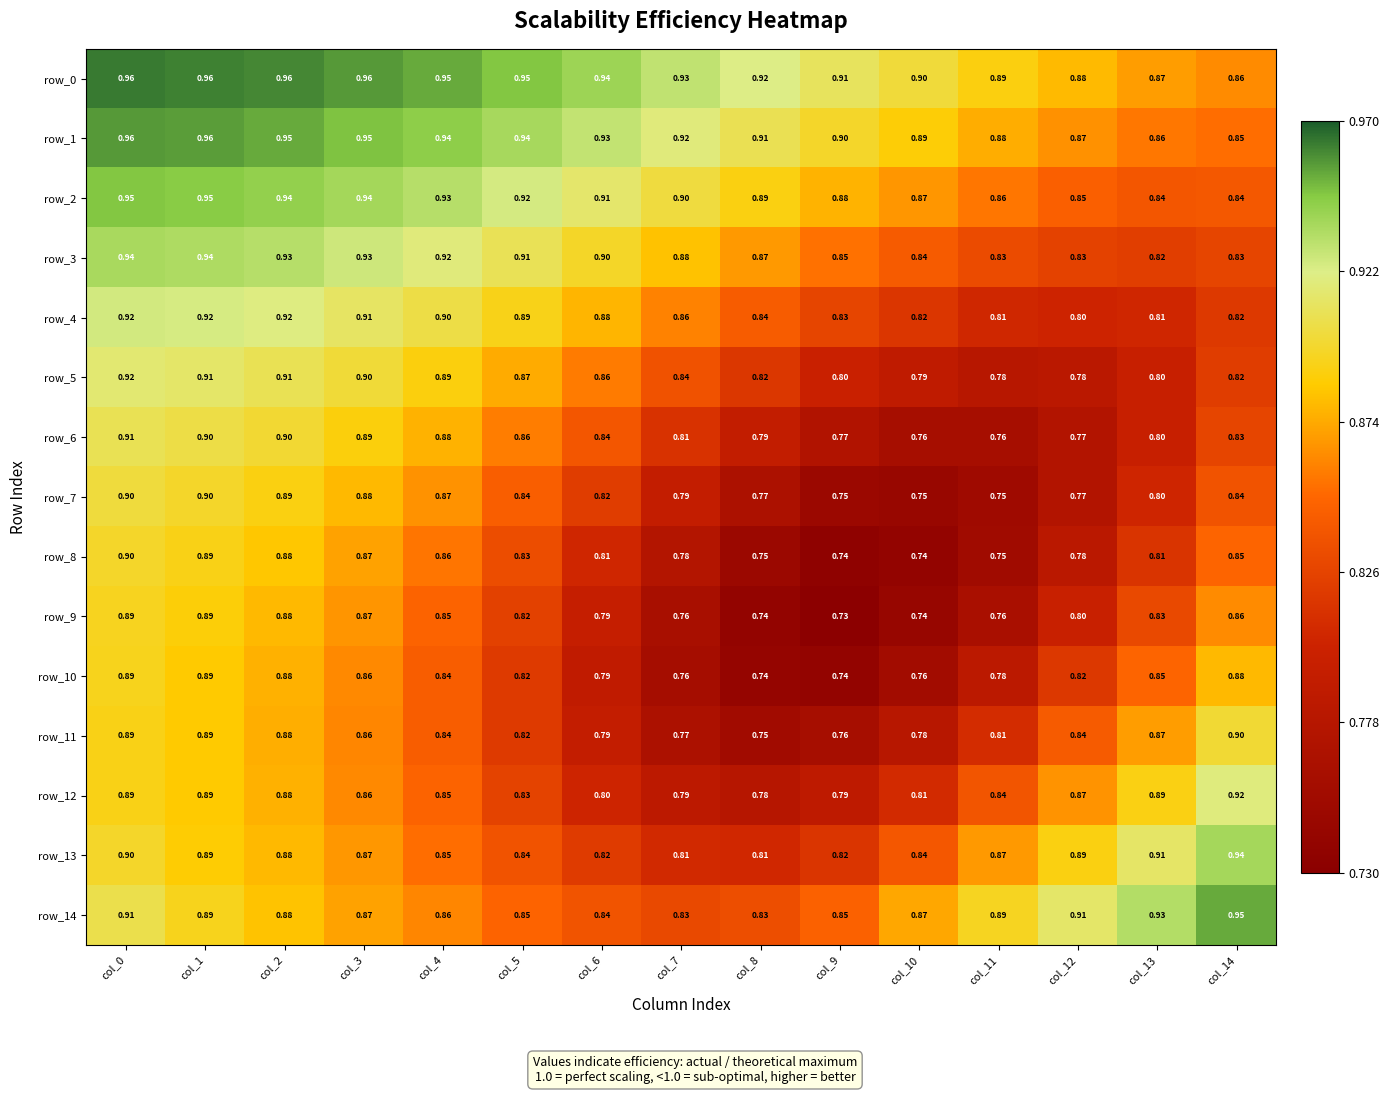

List the series in order of their peak value, highest first.

row_0, row_1, row_14, row_2, row_13, row_3, row_4, row_12, row_5, row_6, row_7, row_11, row_8, row_9, row_10